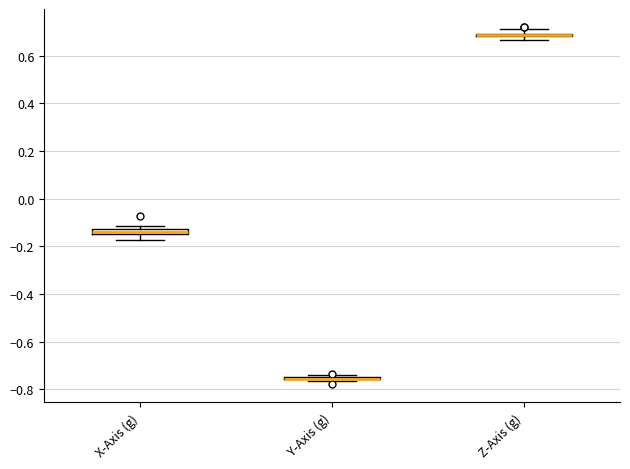

Where does the lower whisker of the box for X-Axis (g) end on the y-axis? The values are not printed on the chart, so give them approximately, as read against the axis.

-0.18